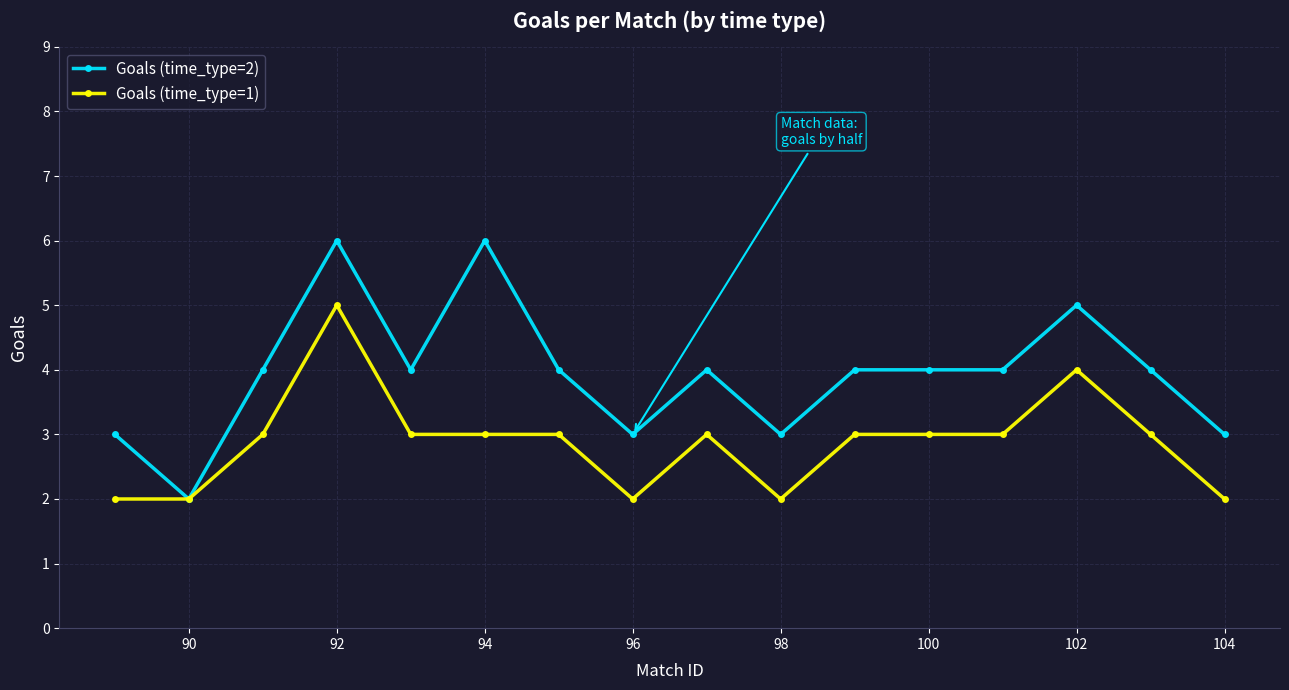

Which series has the largest total across all categories?

Goals (time_type=2)